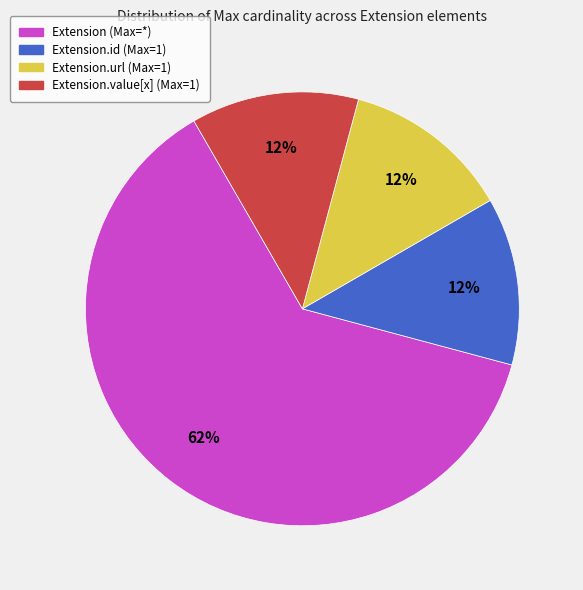

To the nearest percent, what is the average slice percentage?

25%